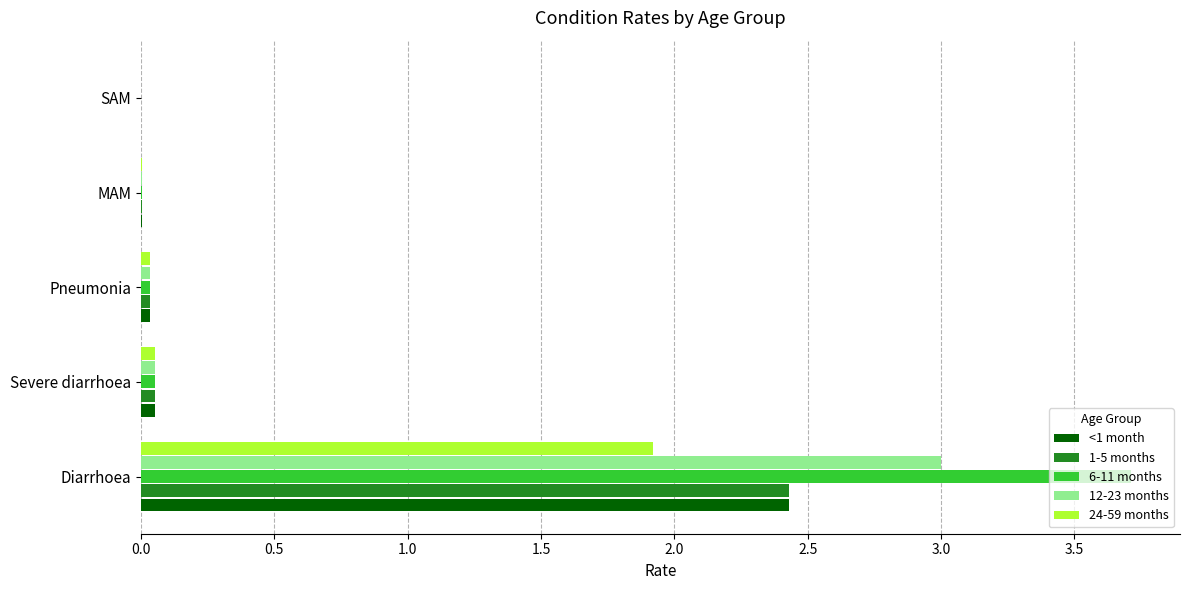

What is the maximum value for 24-59 months?

1.9